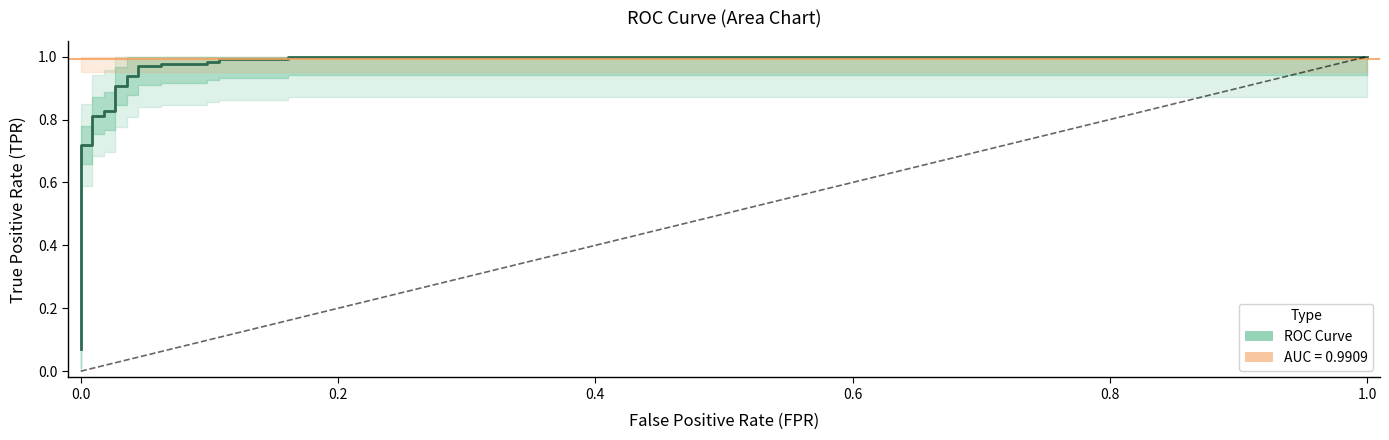

True or false: the data shows 0.3 at 0.0.

False